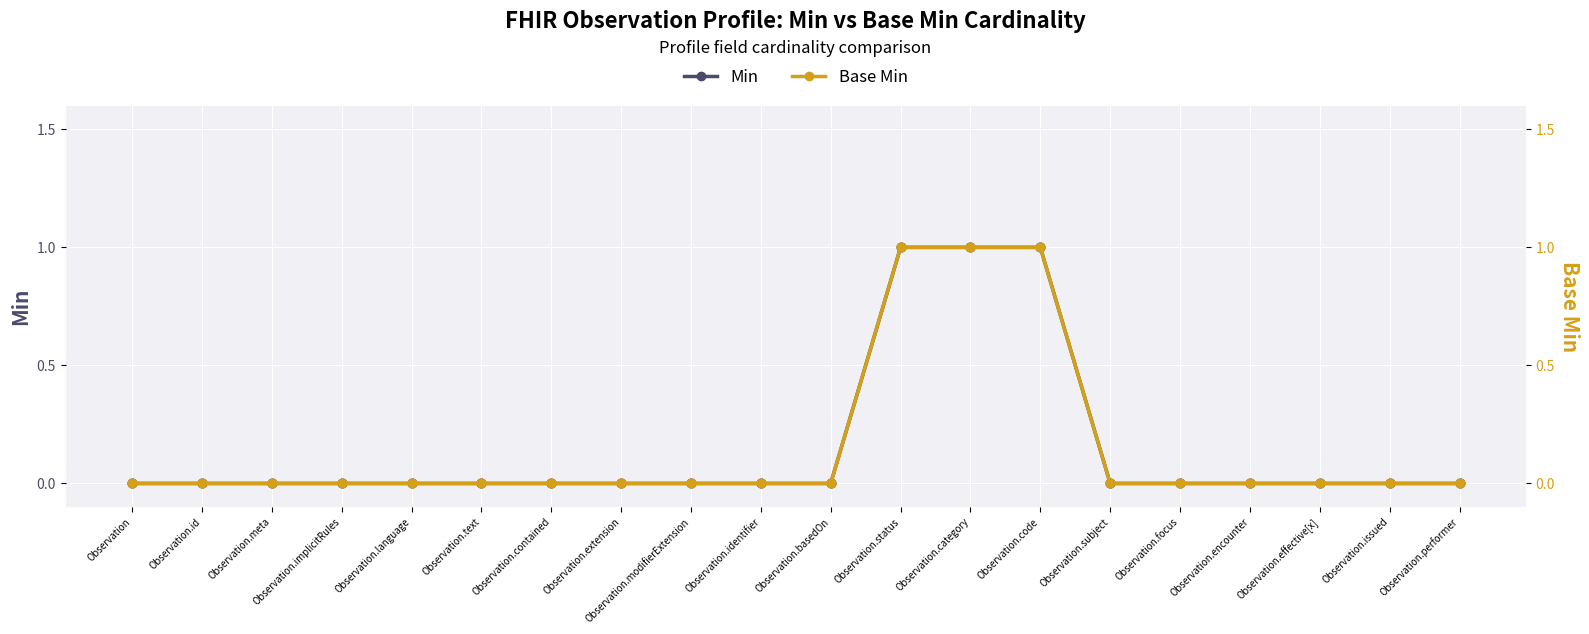

Which series contains the lowest Y value?

Min